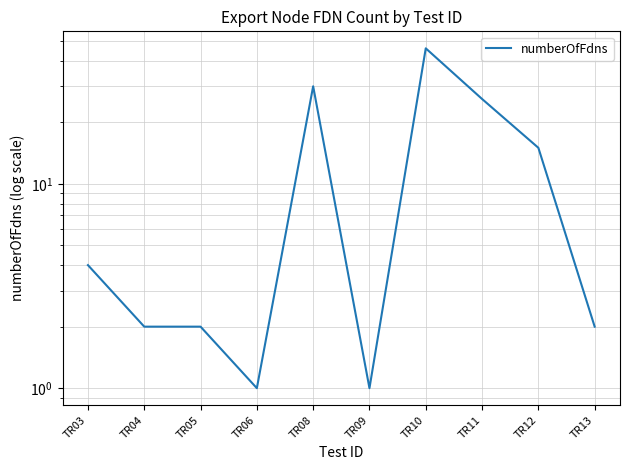

Reading left to right, list all the values displayed in this chart.

TR03=4	TR04=2	TR05=2	TR06=1	TR08=30	TR09=1	TR10=46	TR11=26	TR12=15	TR13=2